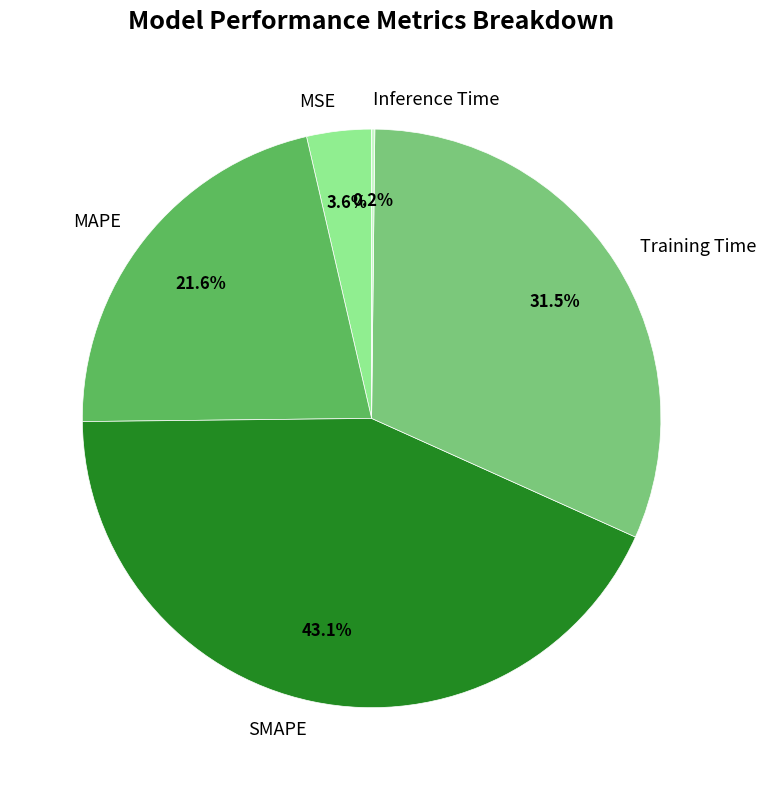

Which slice is the largest?

SMAPE